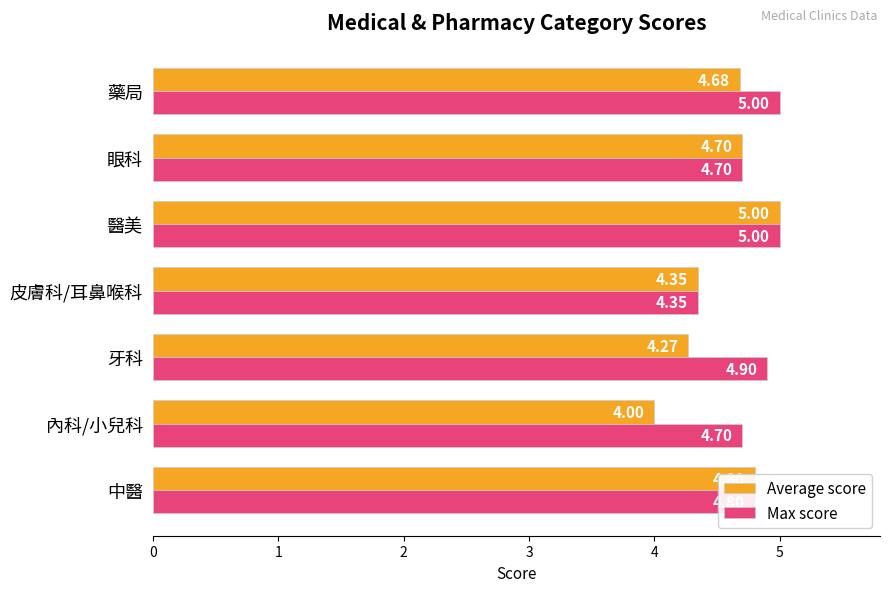

Which series has the largest total across all categories?

Max score